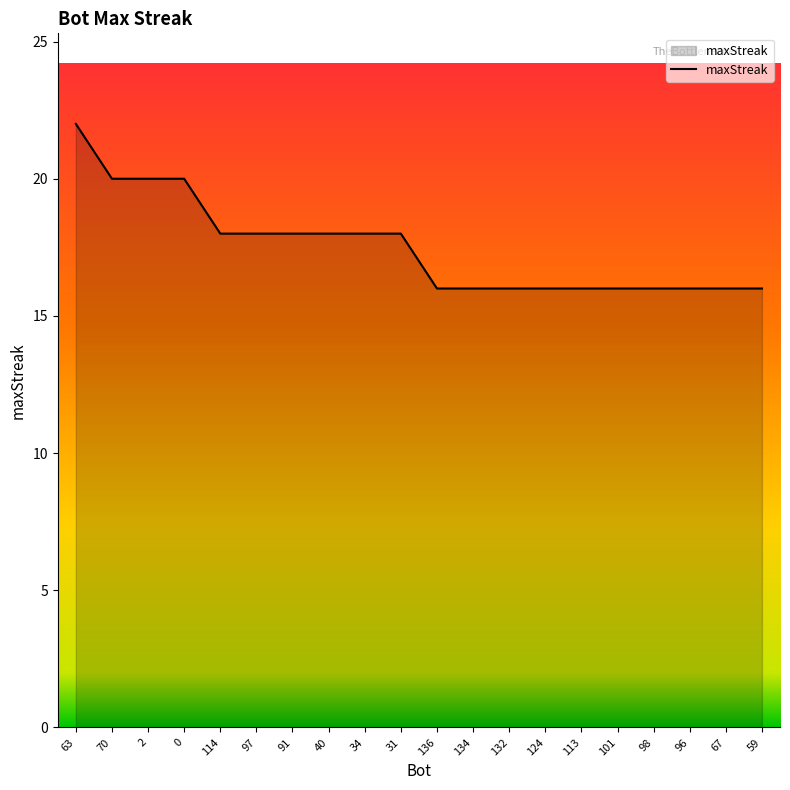

Is it true that the value at 91 is 18?

True